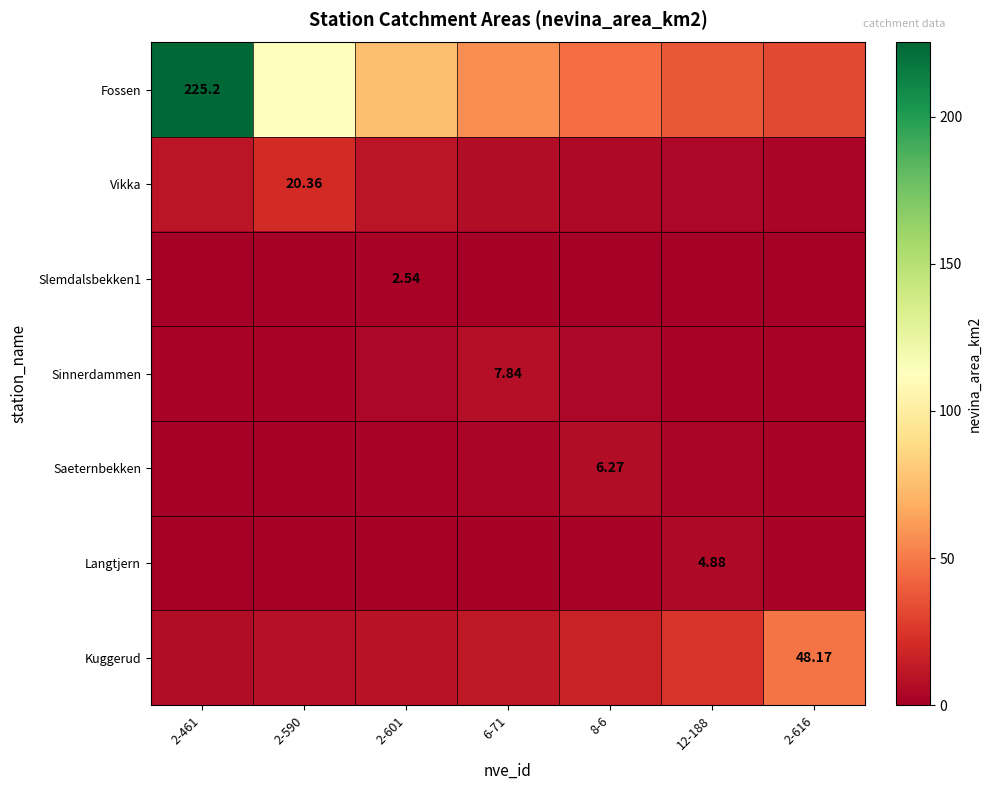

Which series has the largest total across all categories?

Fossen